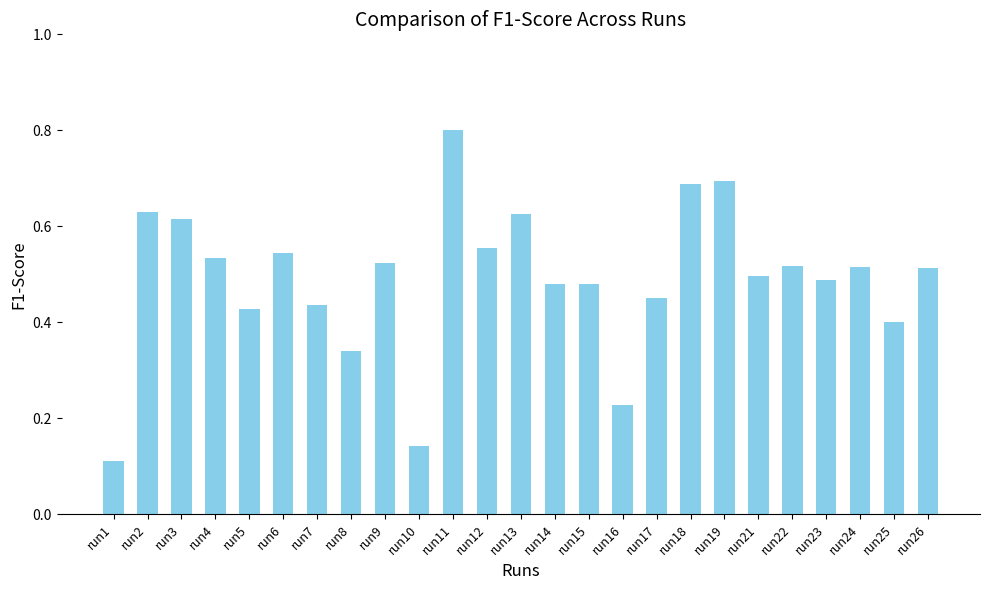

Which label corresponds to the largest value in the chart?

run11